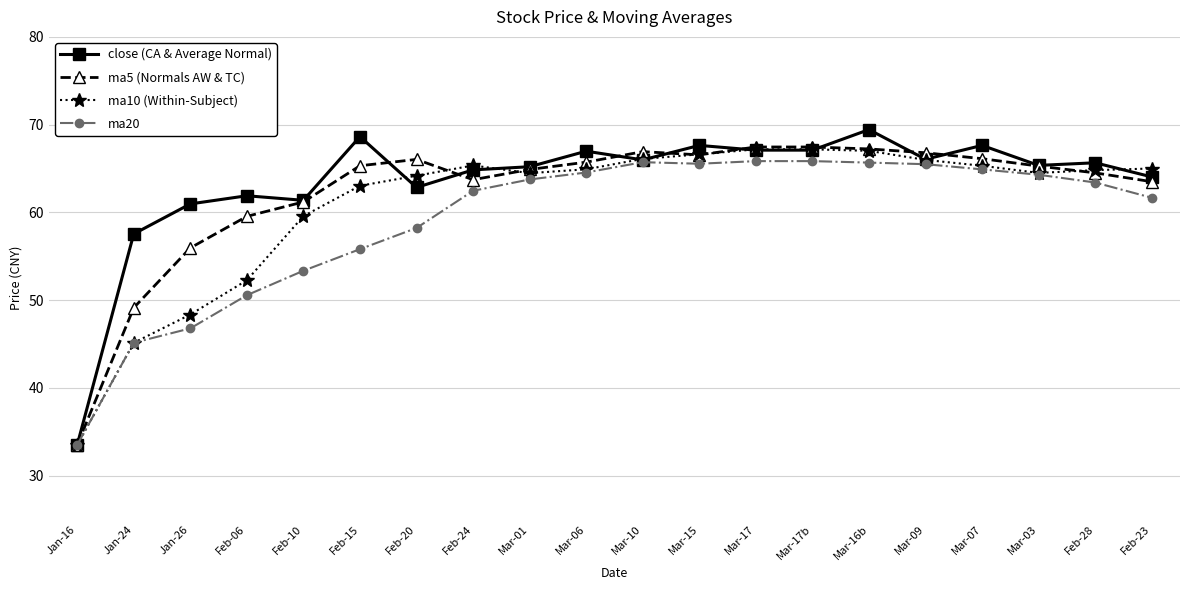

What is the spread (max minus min) of values at Jan-24?

12.4